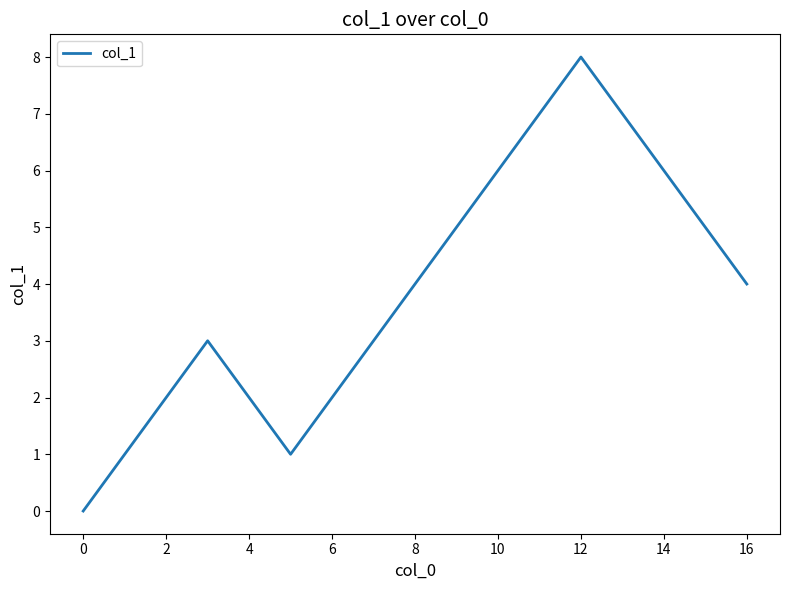

What is the greatest value displayed?

8